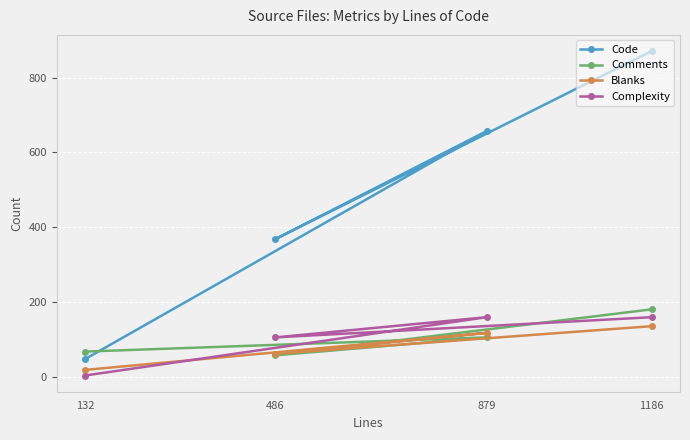

How many values in the Code series are below 657?

2